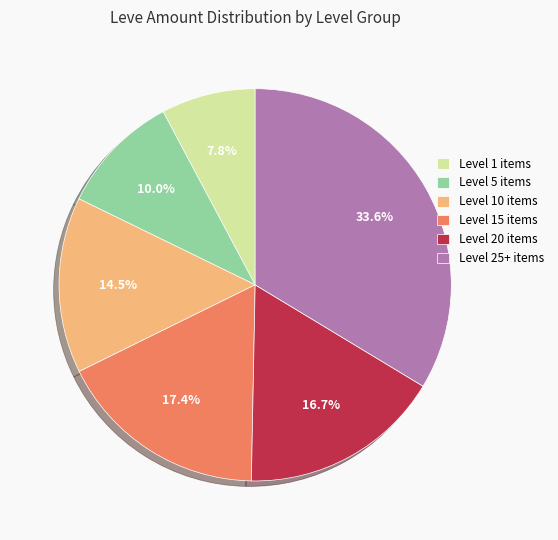

What percentage is NOT represented by Level 20 items?

83.3%